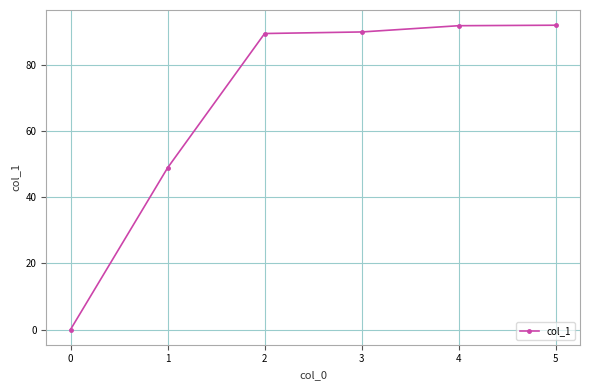

What is the difference between the second highest and second lowest values?

42.9